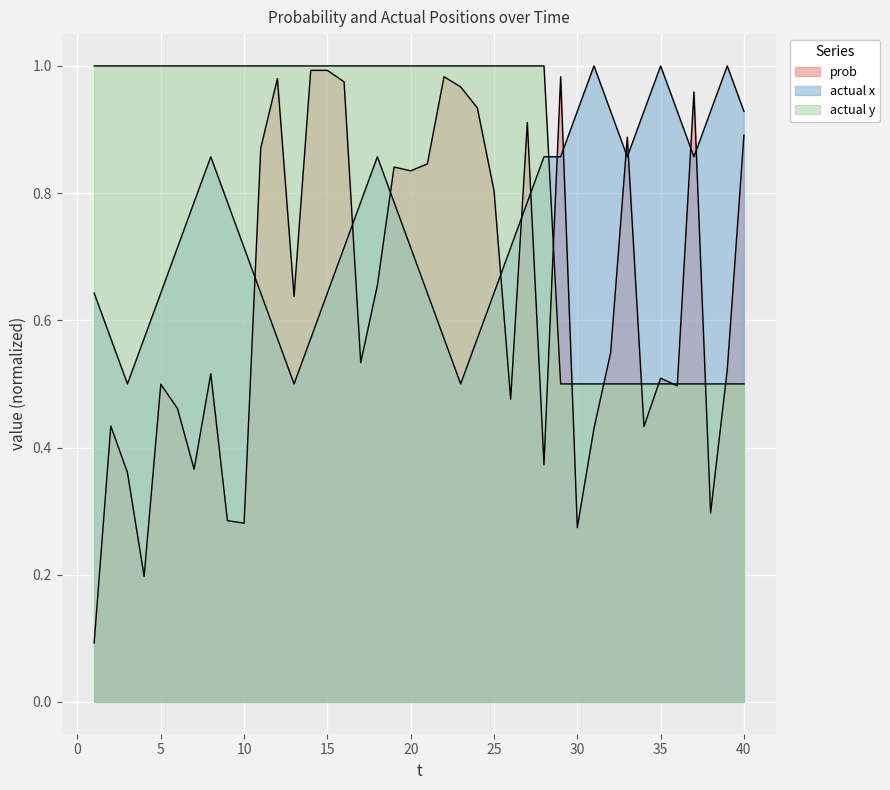

The value of actual x at 15 is 0.3. True or false?

False